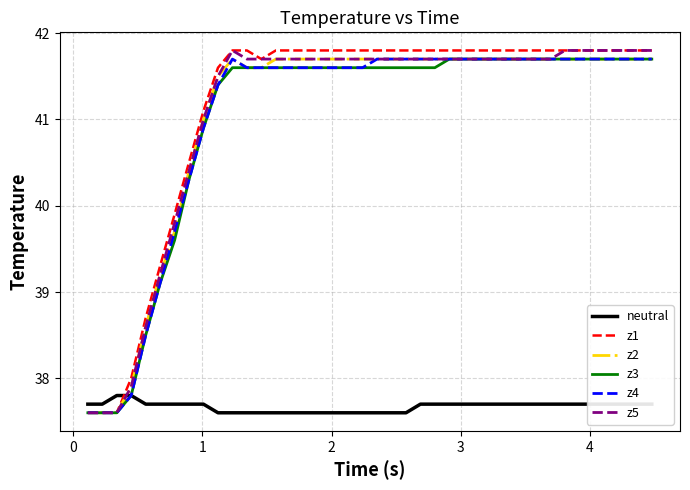

What is the maximum value shown in the chart?

41.8